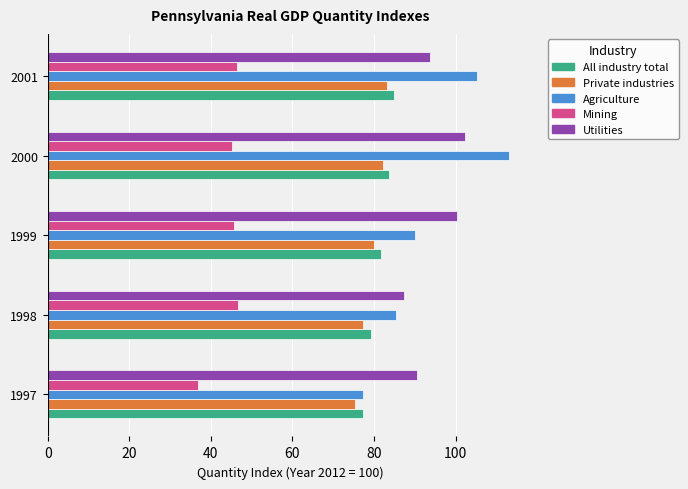

How many values in the Agriculture series are below 90?

2